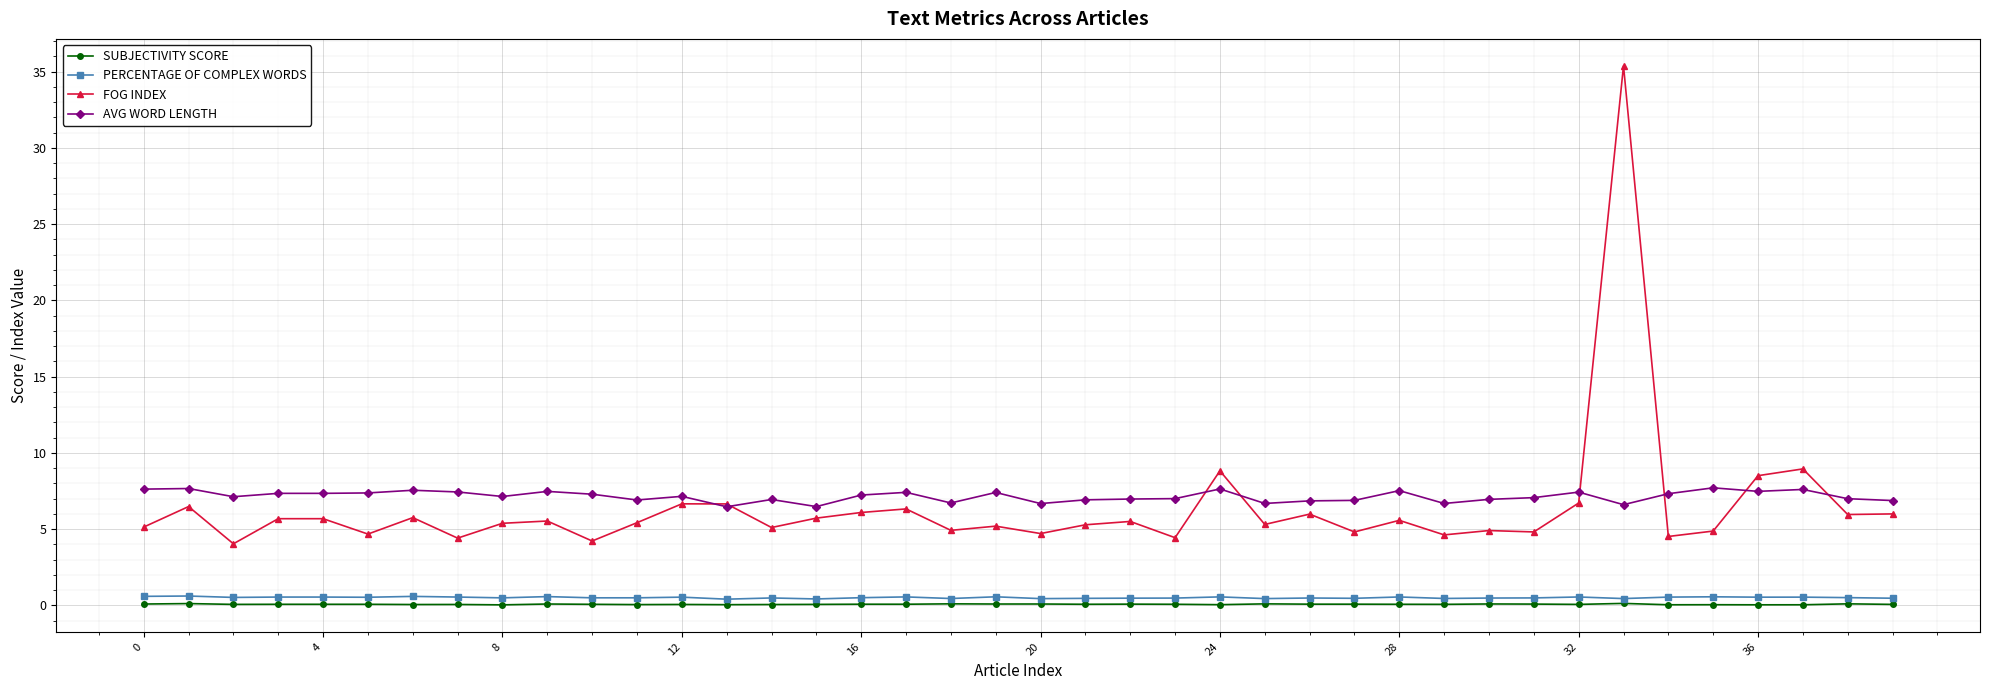

True or false: FOG INDEX and SUBJECTIVITY SCORE intersect in this chart.

False